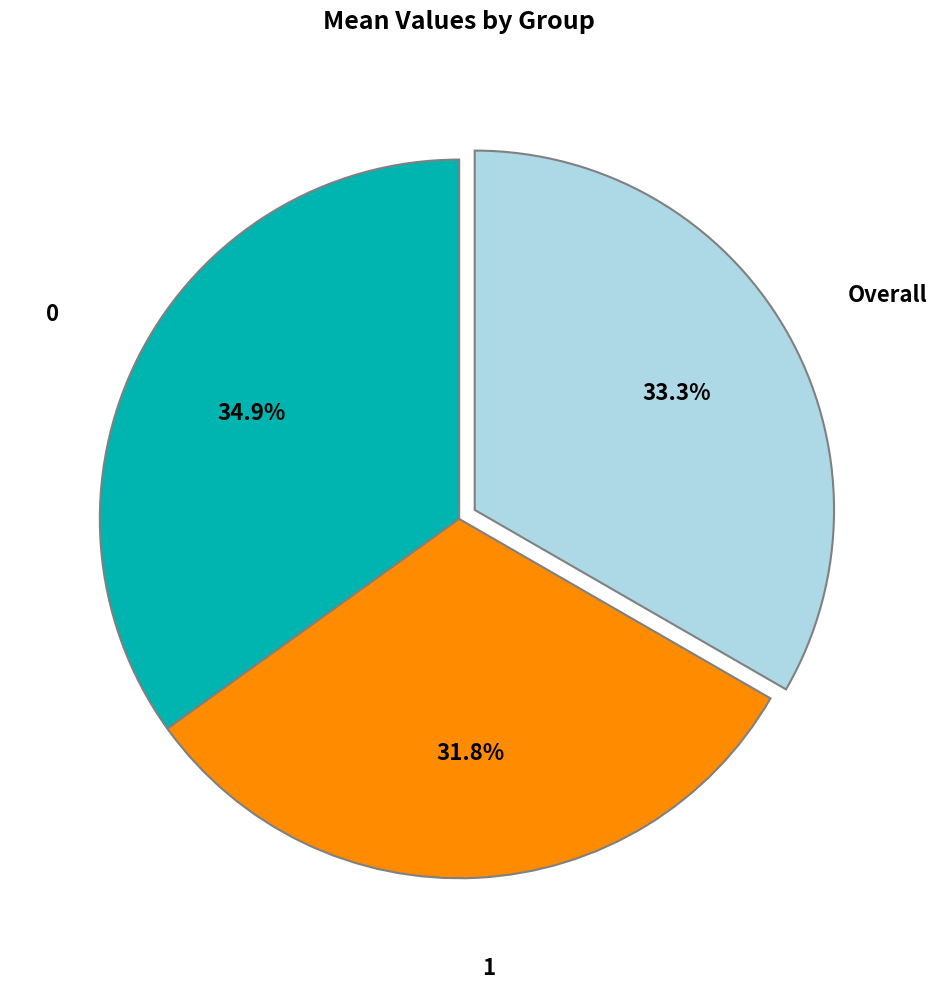

How many slices are in this pie chart?

3